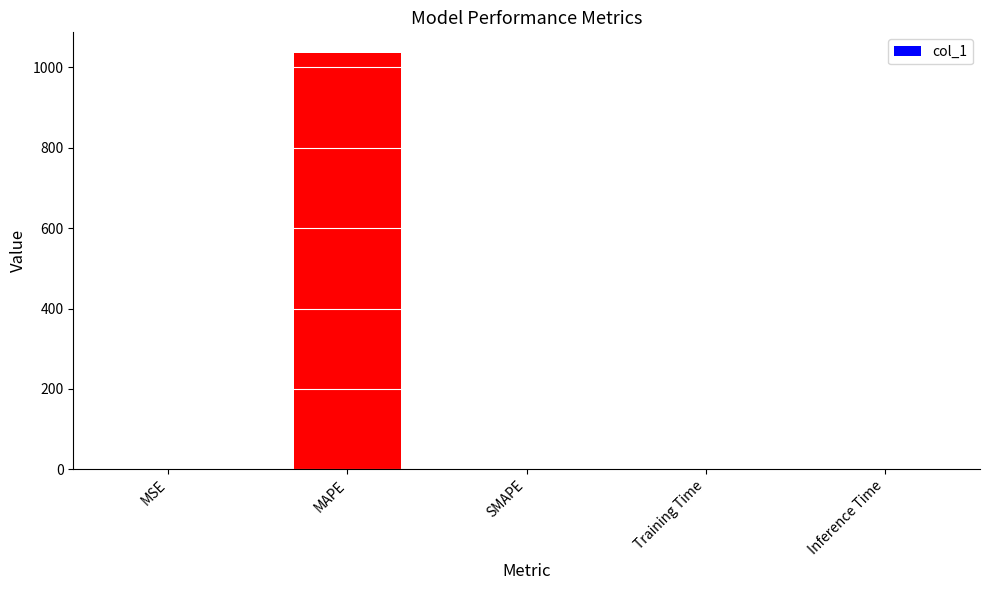

Which has a higher value, SMAPE or MAPE?

MAPE